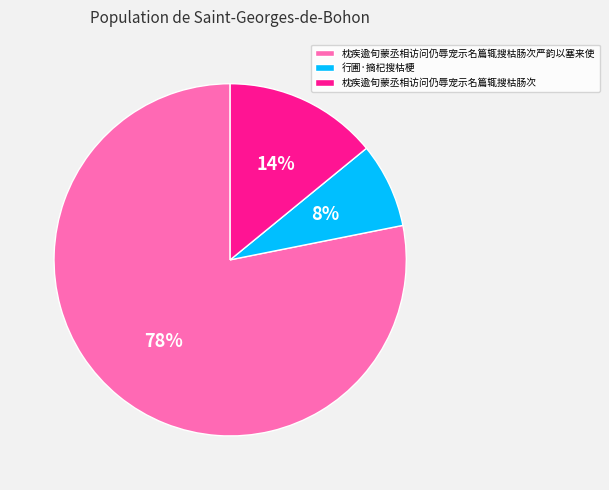

Which category has the biggest portion of the pie?

枕疾逾旬蒙丞相访问仍辱宠示名篇辄搜枯肠次严韵以塞来使